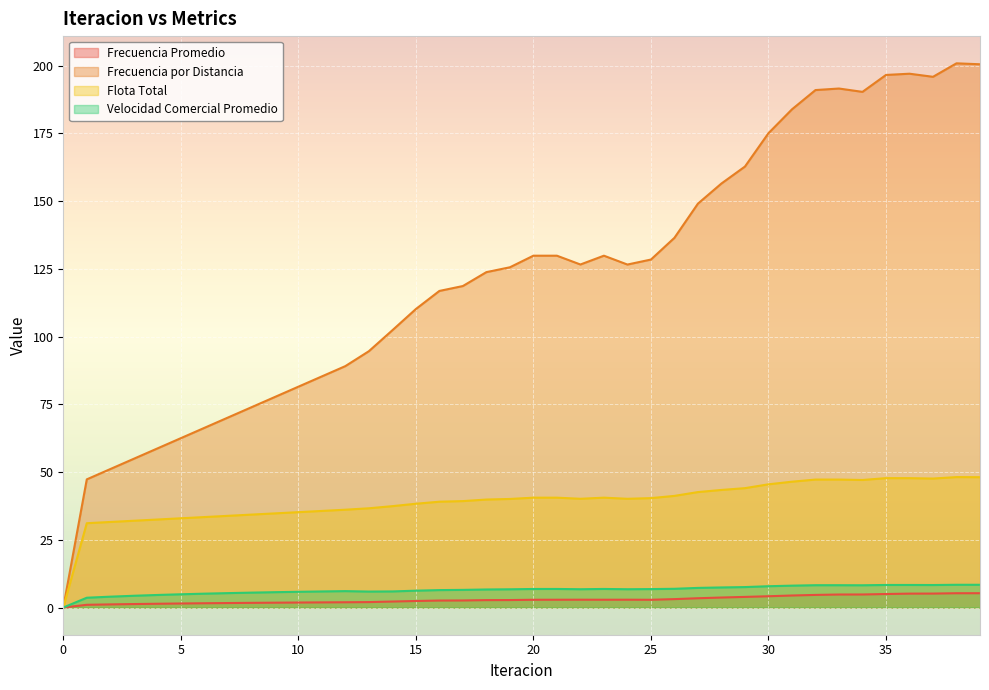

What is the difference between the maximum and minimum values in the Frecuencia Promedio series?

5.3